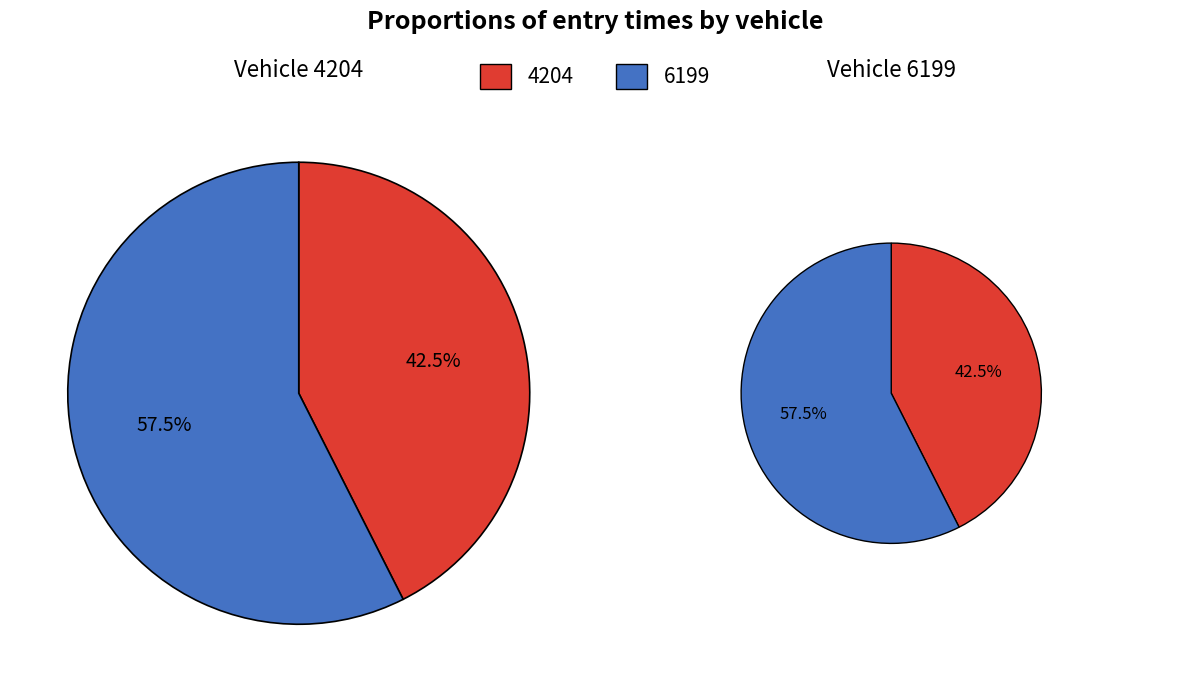

What is the ratio of the value at 4204 to the value at 6199?

0.7